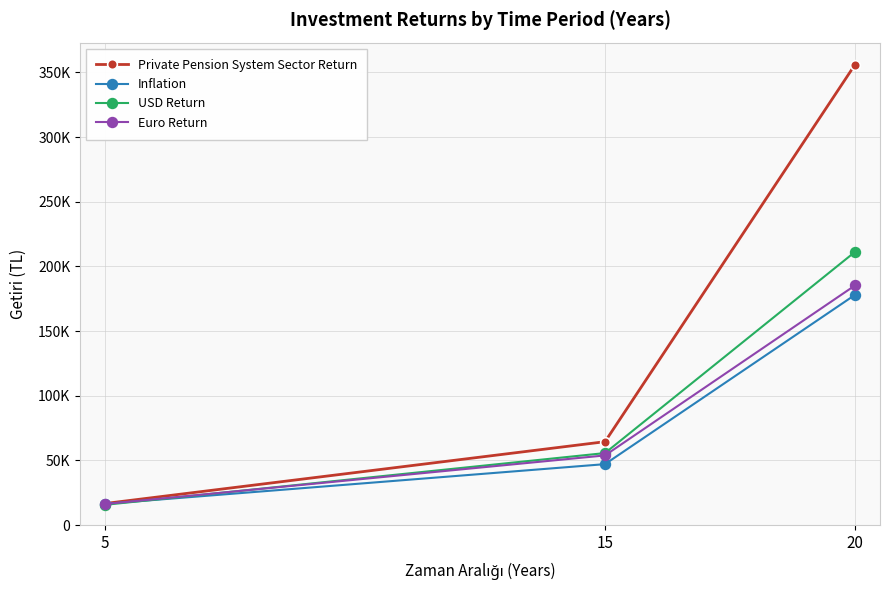

The value of Euro Return at 15 is 12621. True or false?

False